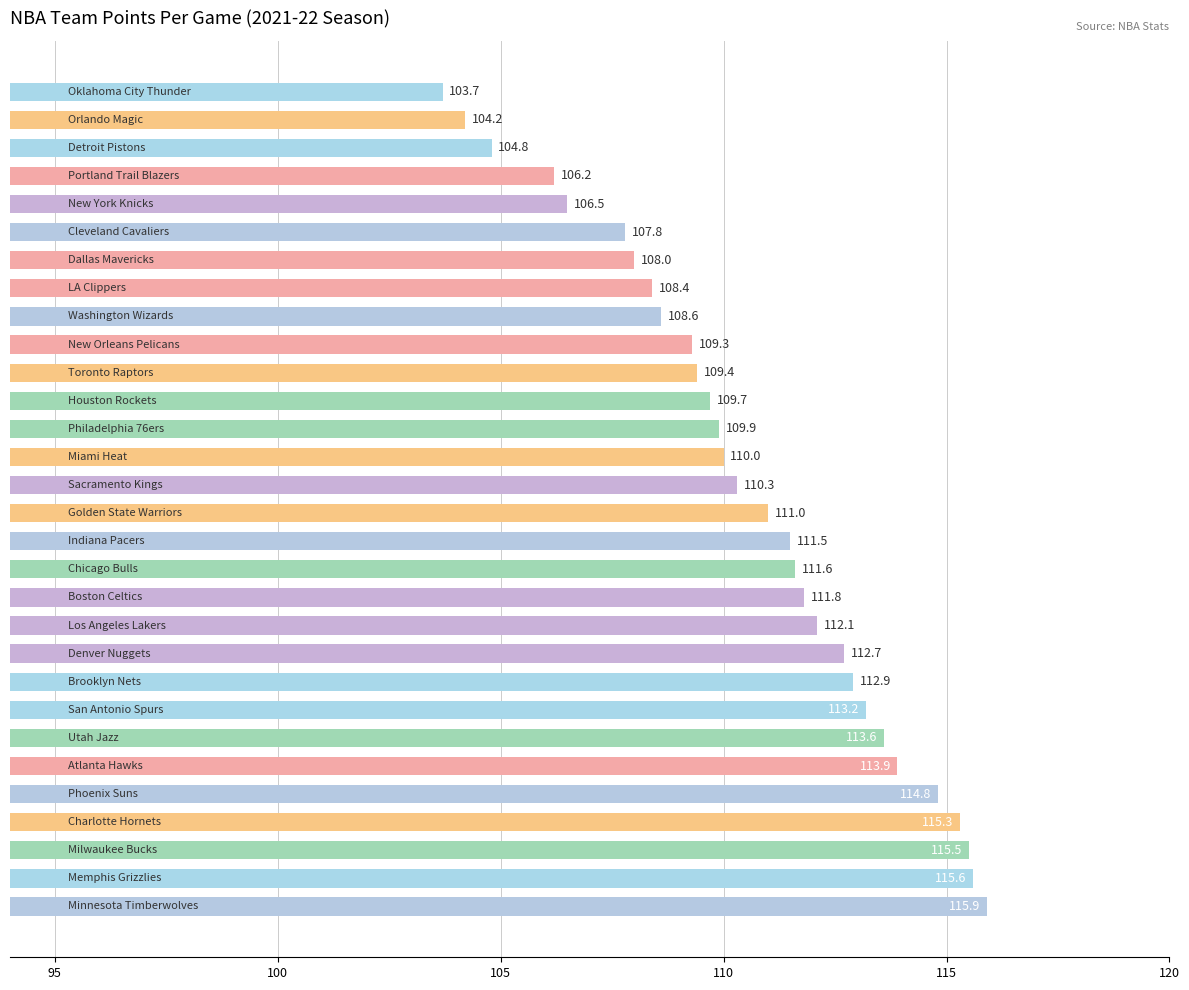

How many bars are there in total?

30